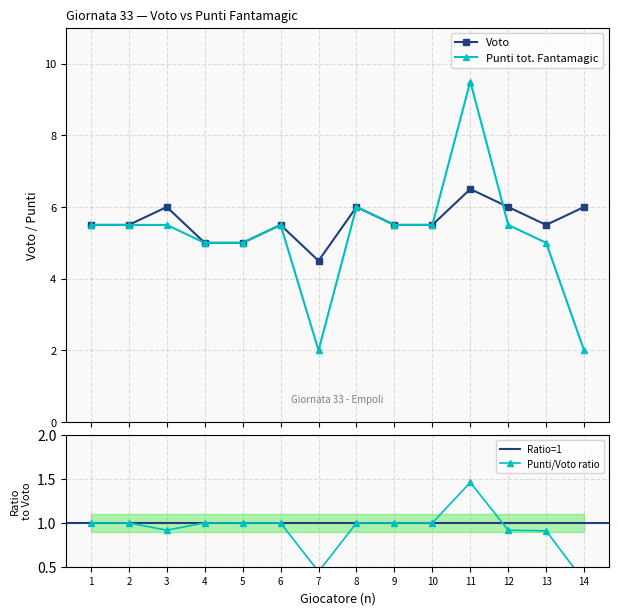

What is the lowest value of the Voto series?

4.5